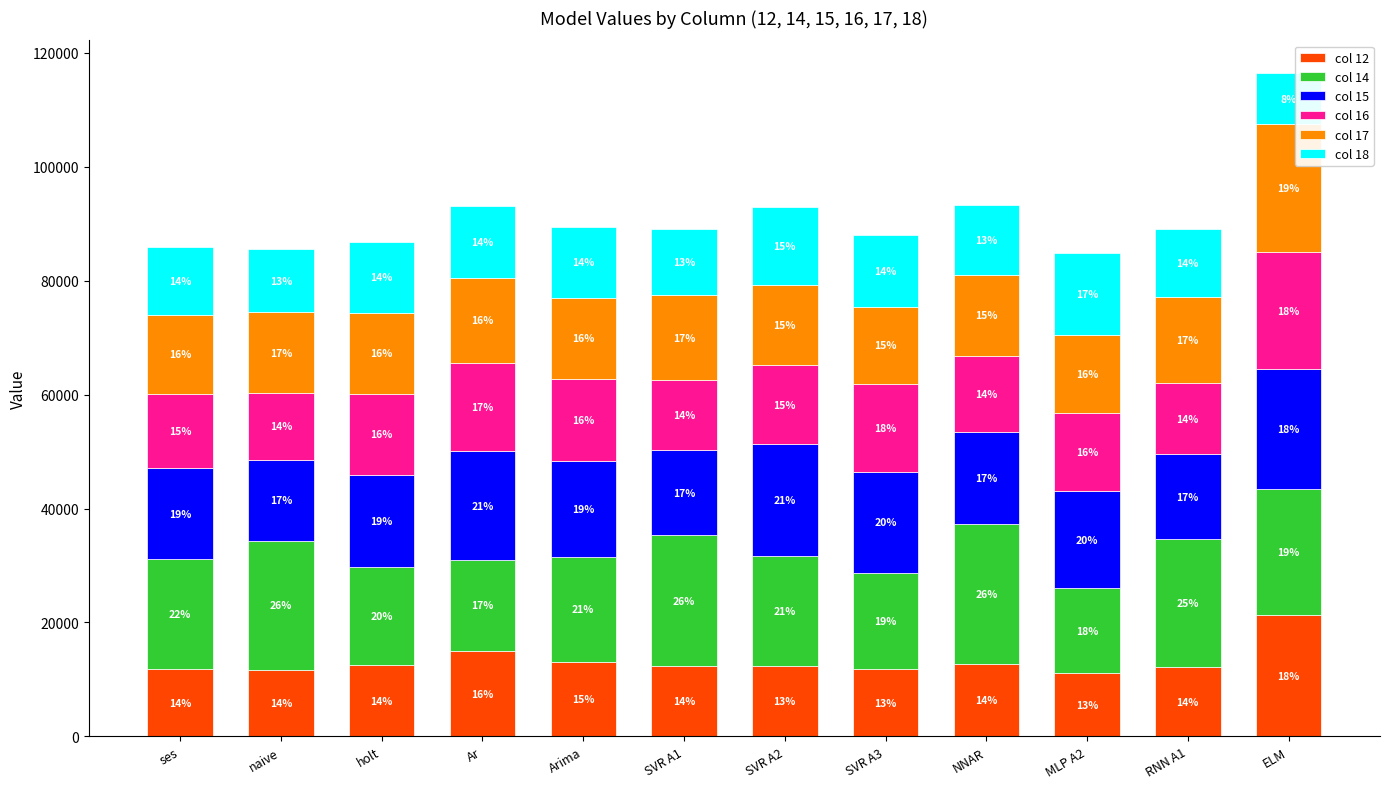

What is the total value across all series at holt?

86878.0